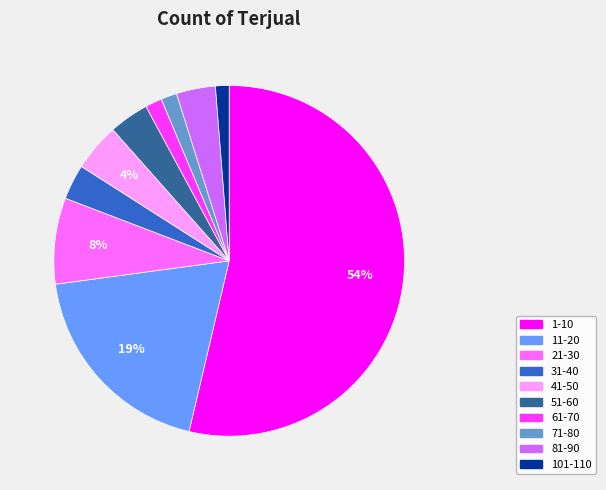

Between 1-10 and 21-30, which is larger?

1-10